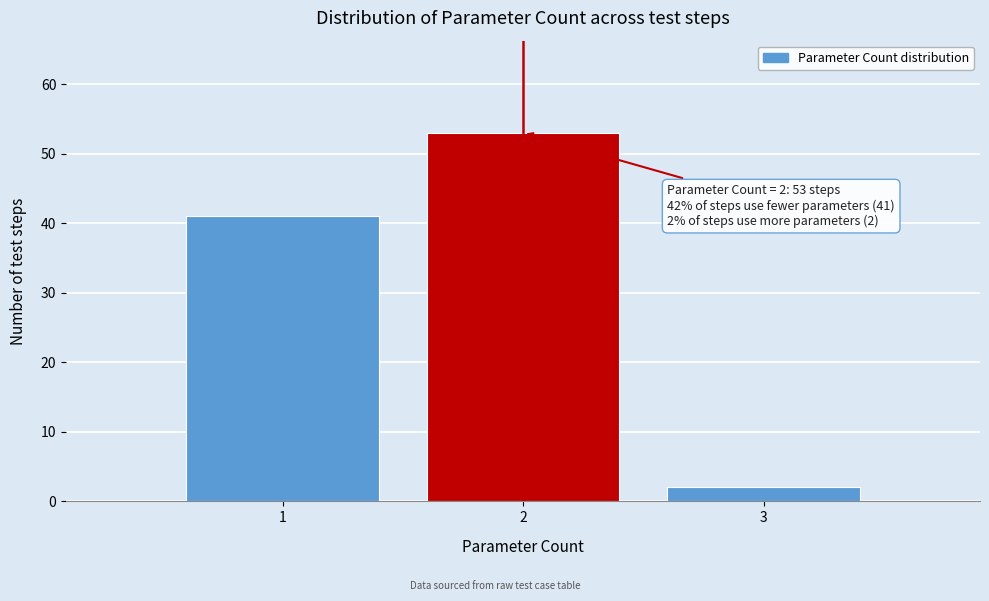

Which range on the x-axis has the tallest bar?

1.5 to 2.5